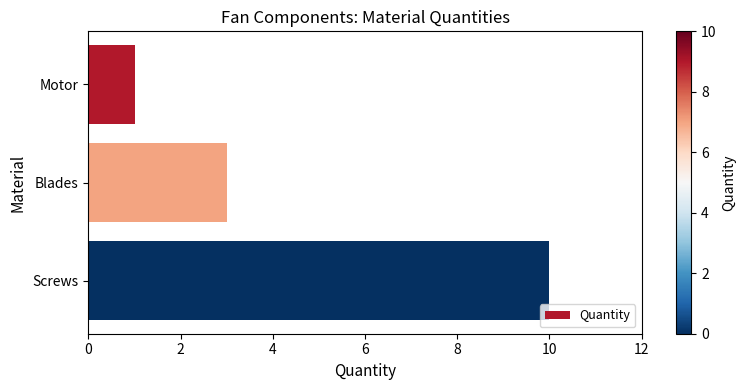

What is the value of the 2nd bar from the top?

3